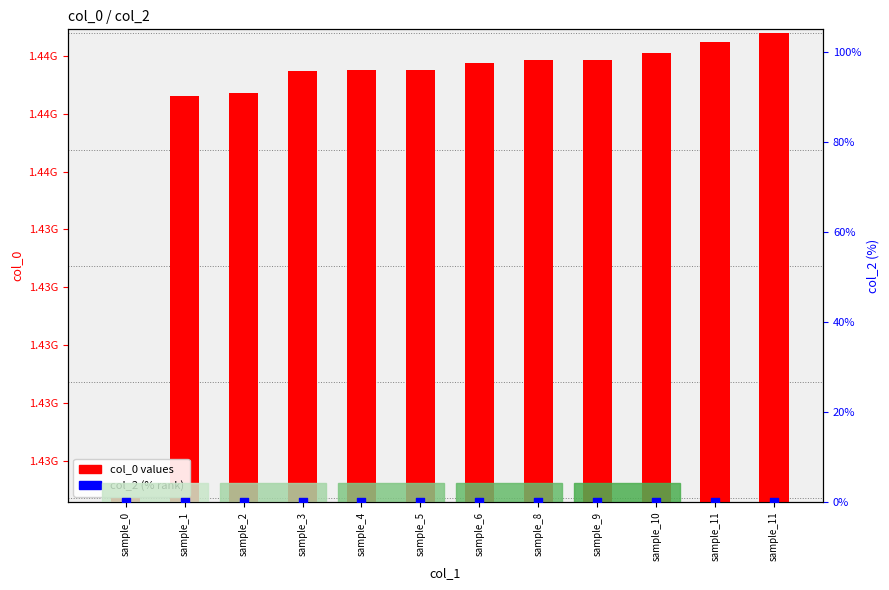

What is the total value across all series at sample_11?

1440475988